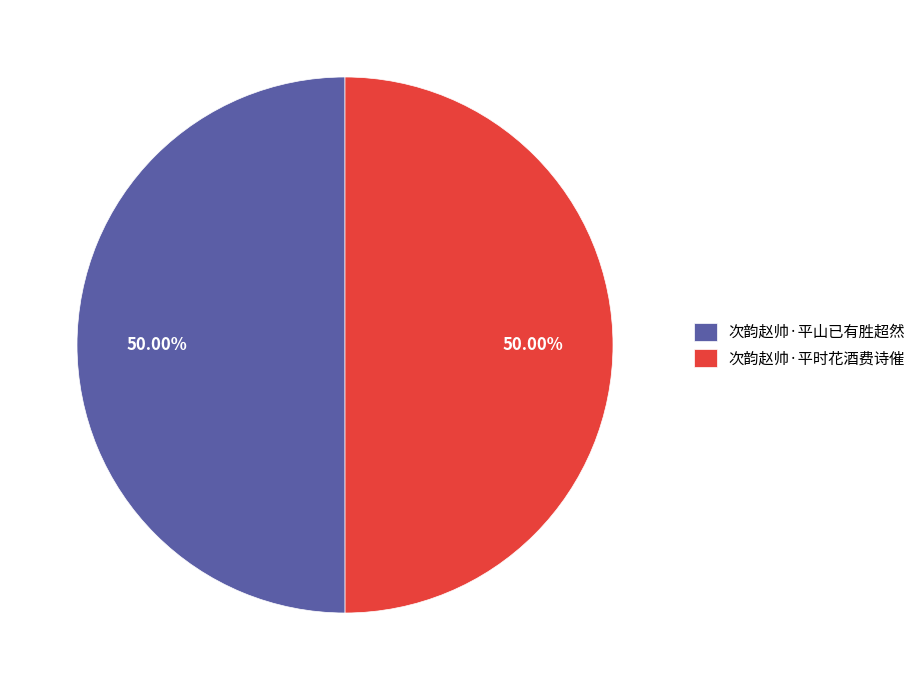

To the nearest percent, what percentage of the pie is 次韵赵帅·平时花酒费诗催?

50%